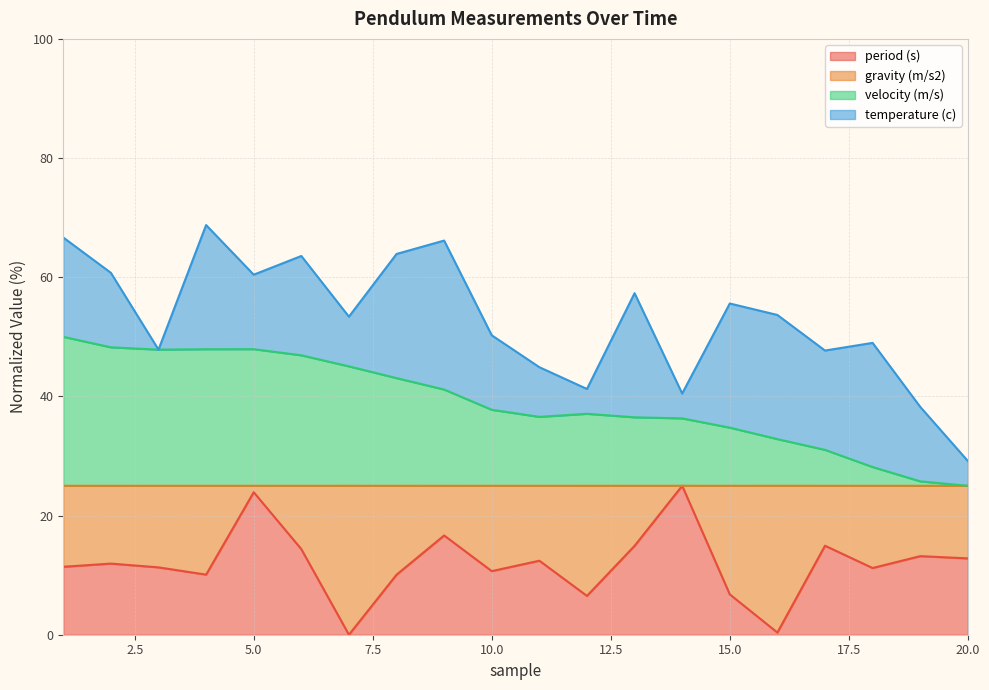

Which series changed the most between 2 and 11?

velocity (m/s)